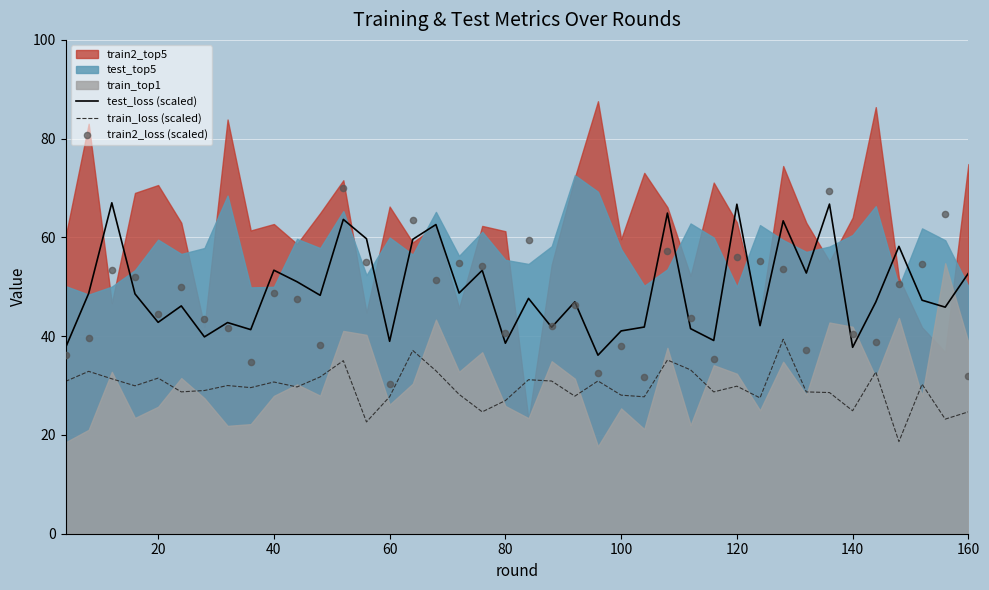

True or false: train_loss (scaled) and test_loss (scaled) cross at least once.

False